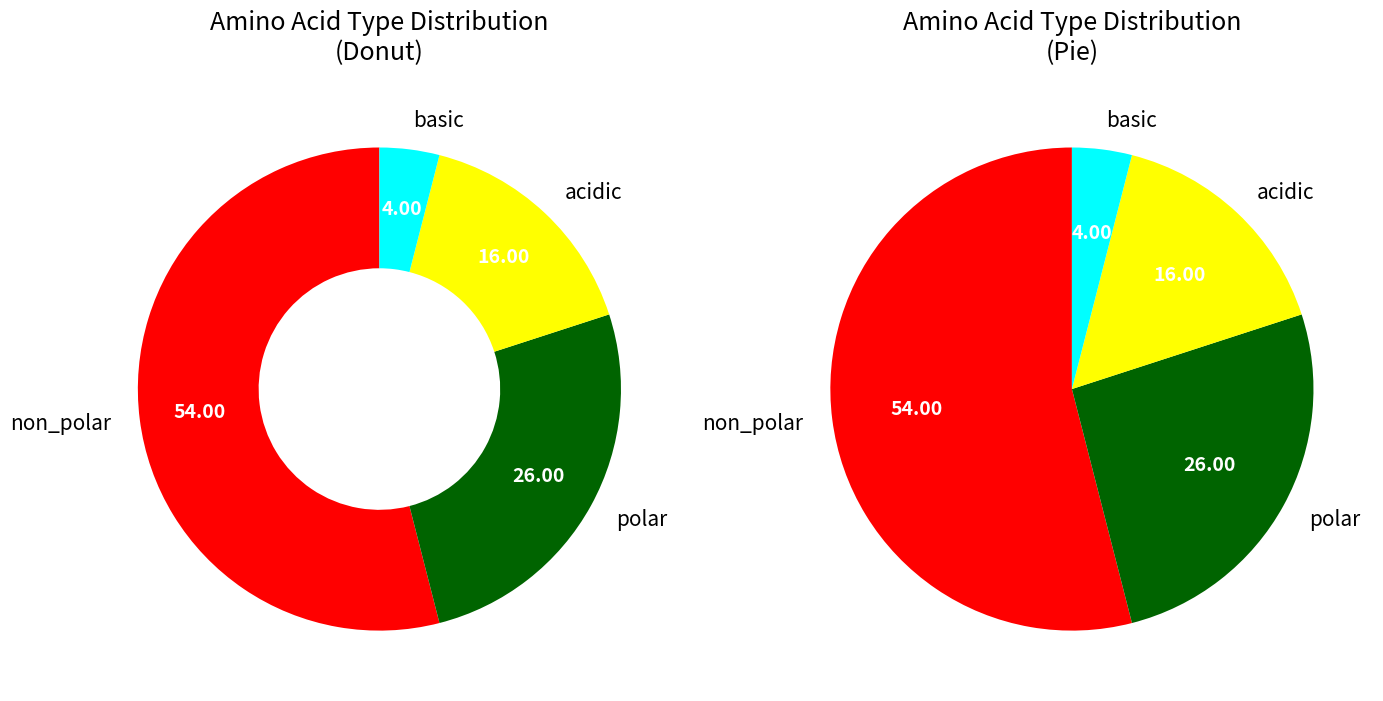

Is it true that non_polar is 54% of the pie?

True